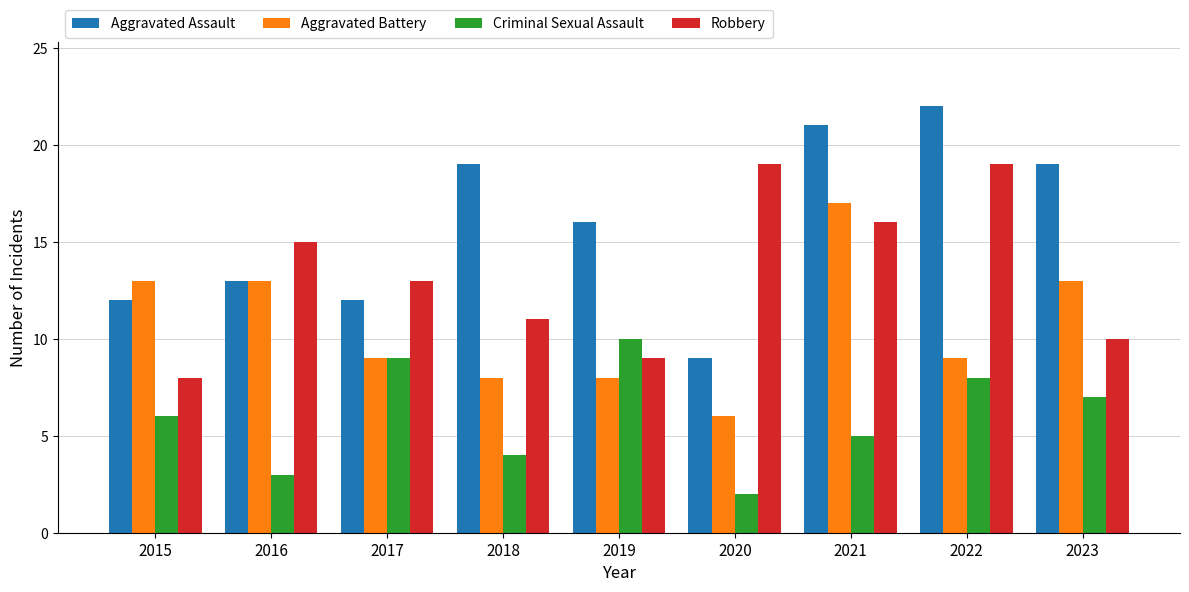

Rank the series by their average value, from lowest to highest.

Criminal Sexual Assault, Aggravated Battery, Robbery, Aggravated Assault